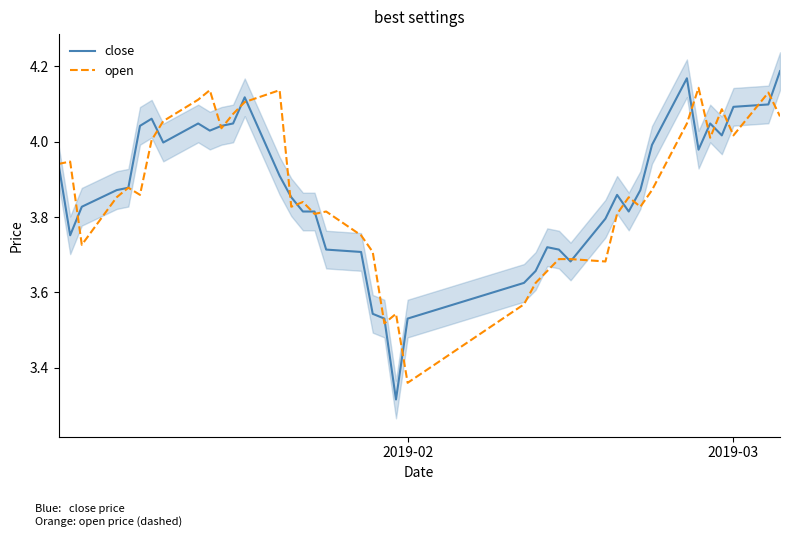

After their last crossing, which series has the higher values: close or open?

close